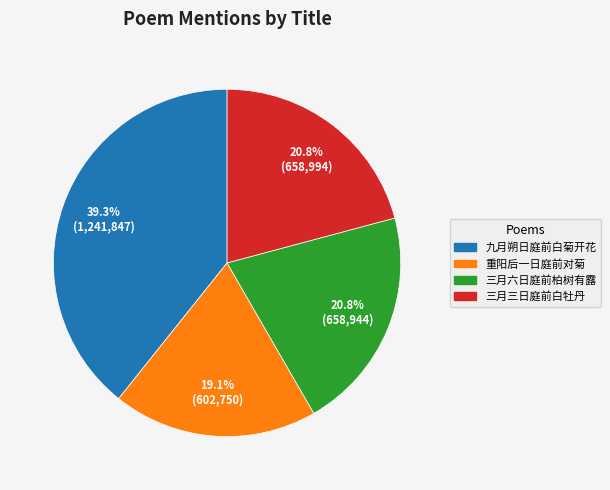

Does any single category account for the majority?

No